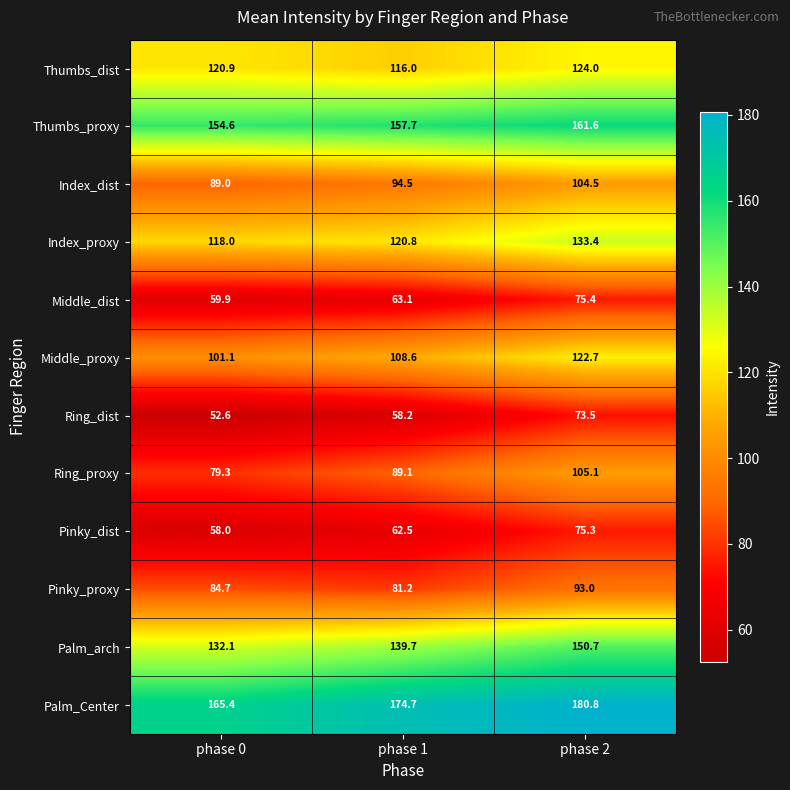

True or false: Palm_arch has a value of 213.7 at phase 0.

False